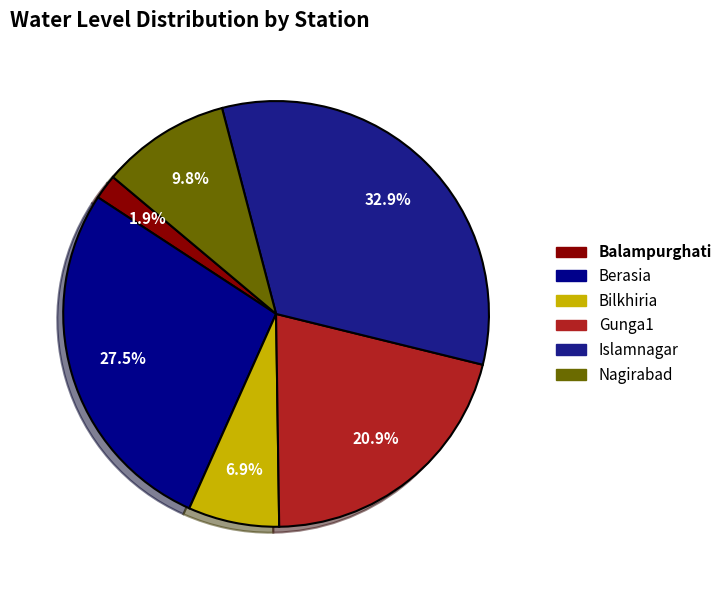

To the nearest percent, what portion does Berasia represent?

28%